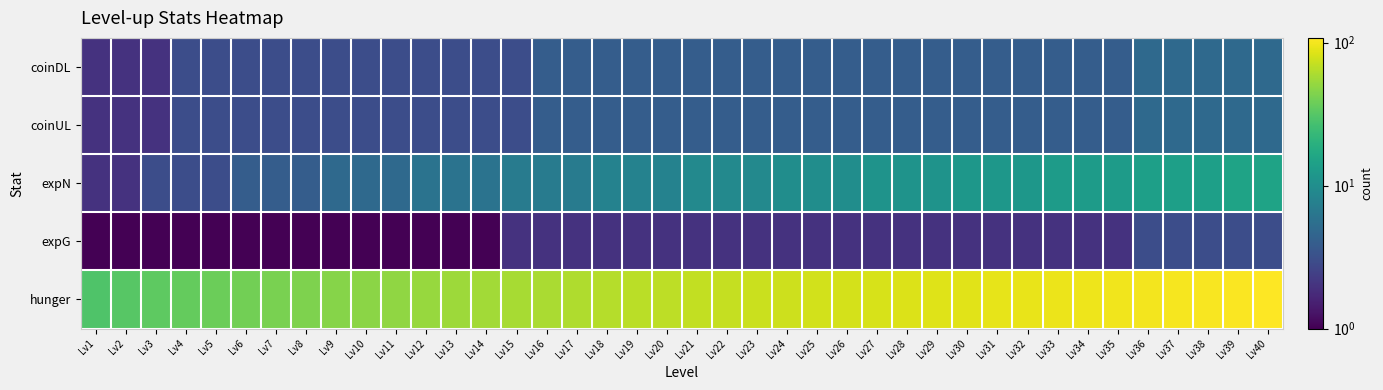

What is the total value across all series at Lv4?

46